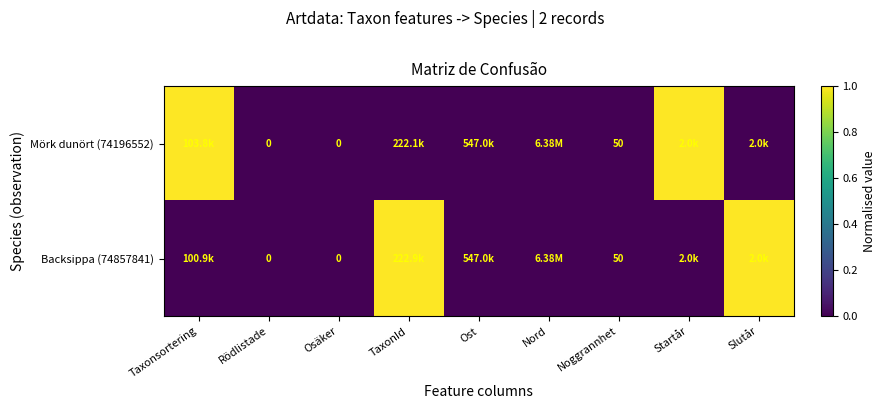

Between TaxonId and Noggrannhet, which is larger?

TaxonId